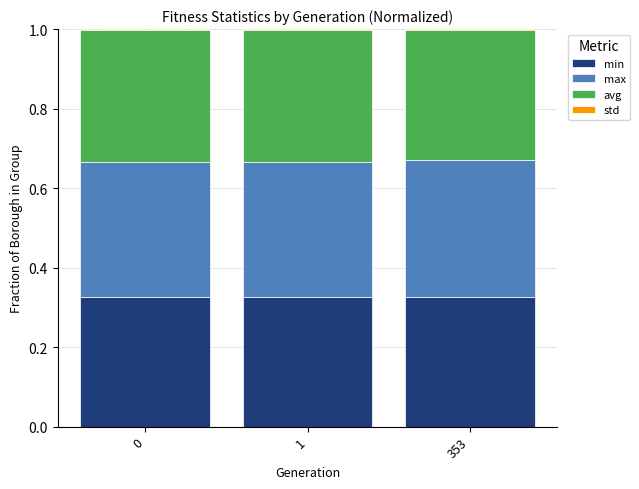

Is it true that min equals 0.2 at 0?

False